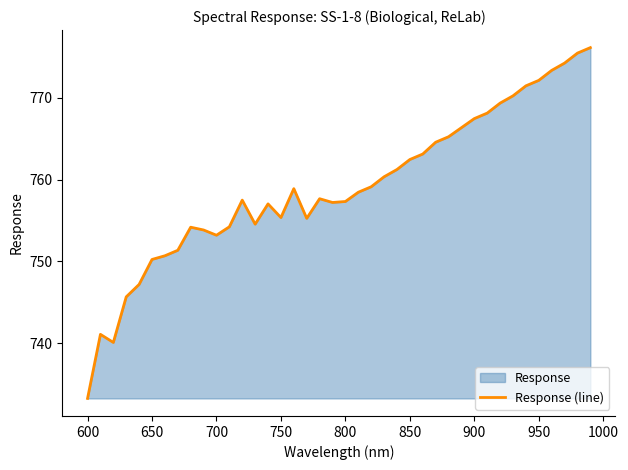

The value at 950 is 189.5. True or false?

False